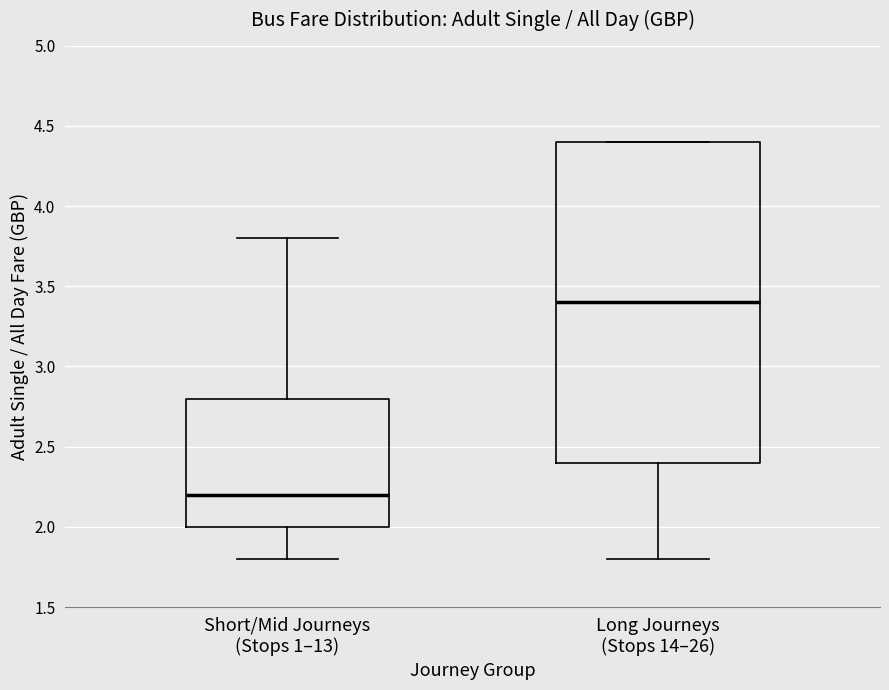

Where is the lower edge of the box for Short/Mid Journeys (Stops 1–13) on the y-axis? The values are not printed on the chart, so give them approximately, as read against the axis.

2.0